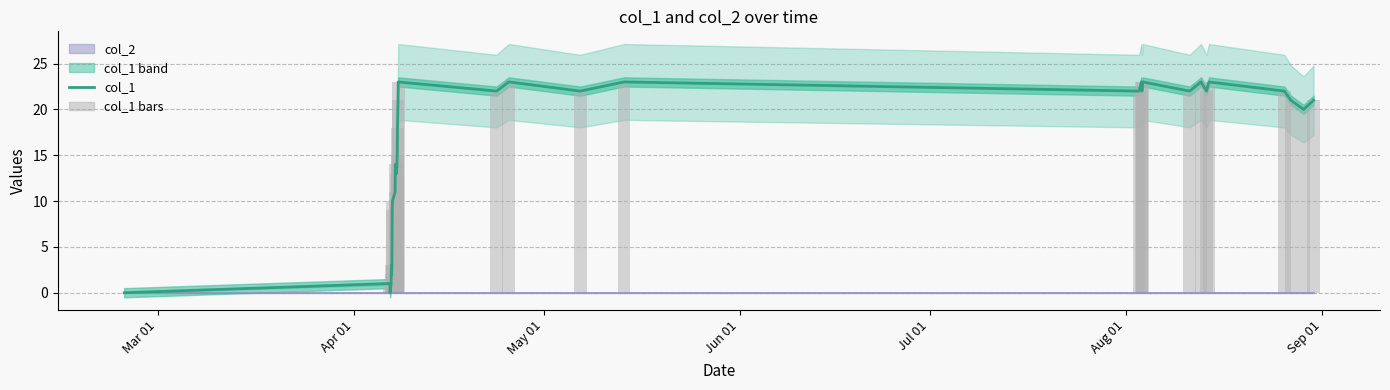

Is the value of col_1 at 15 greater than the value of col_1 bars at Jun 01?

Yes